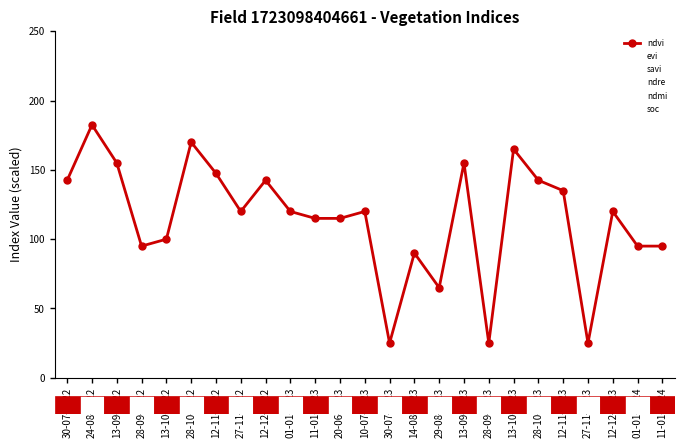

How many distinct data groups are displayed?

6